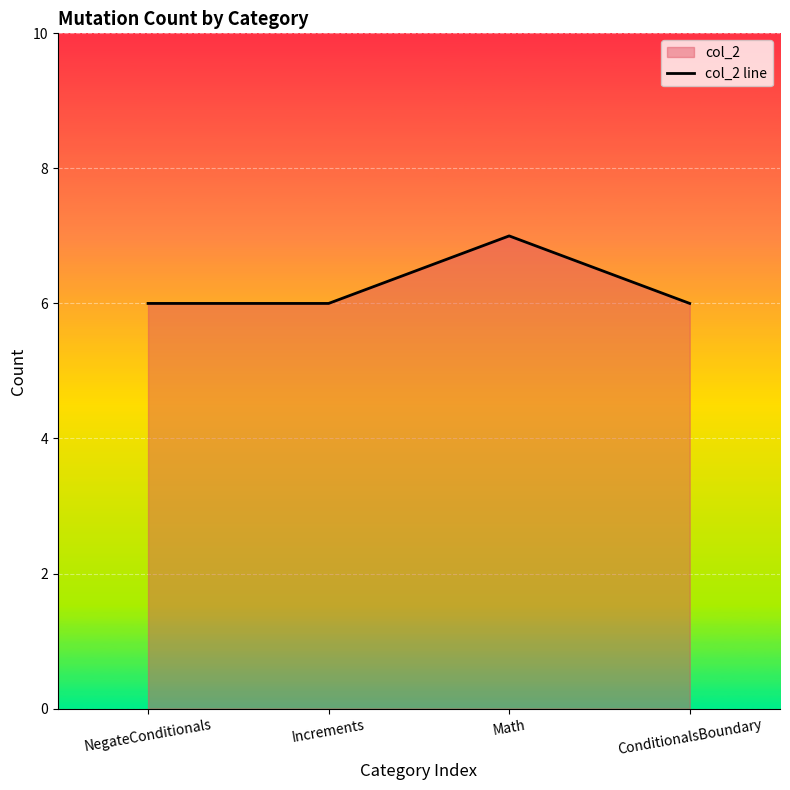

What is the average value?

6